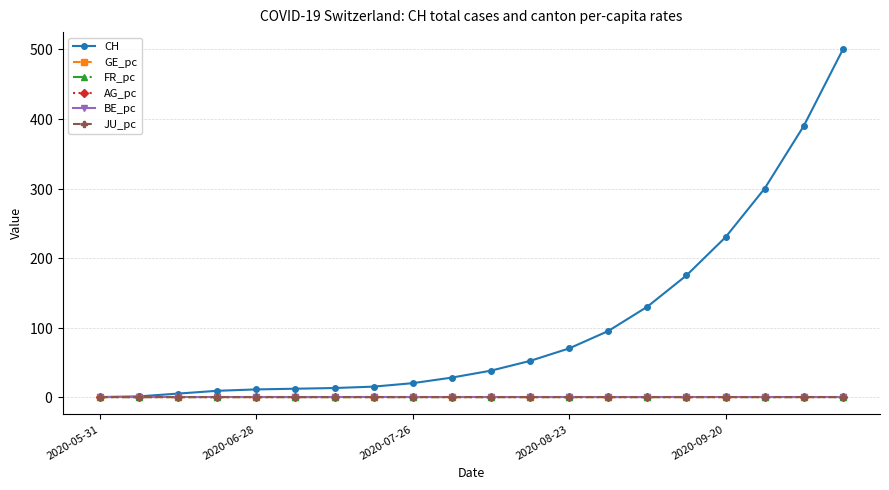

True or false: GE_pc and JU_pc cross at least once.

False